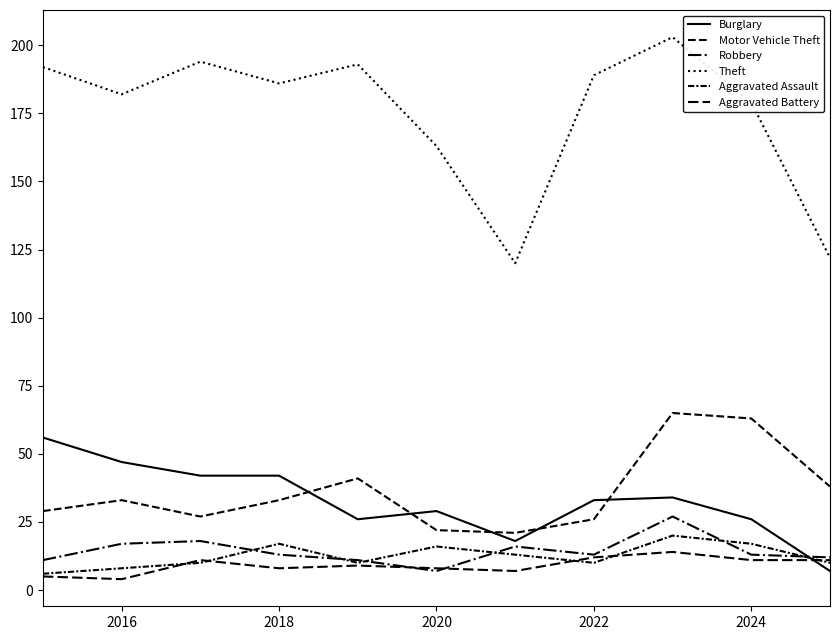

How many lines are shown in the chart?

6